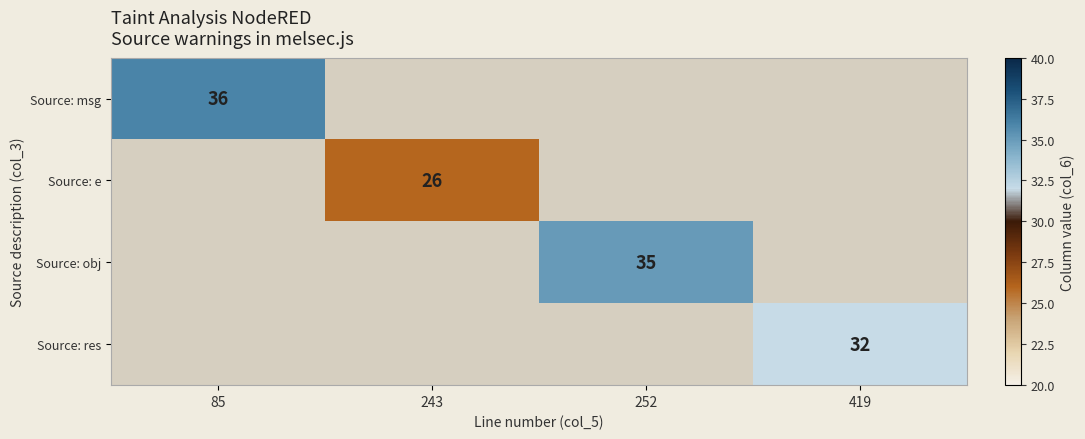

Which label corresponds to the largest value in the chart?

85